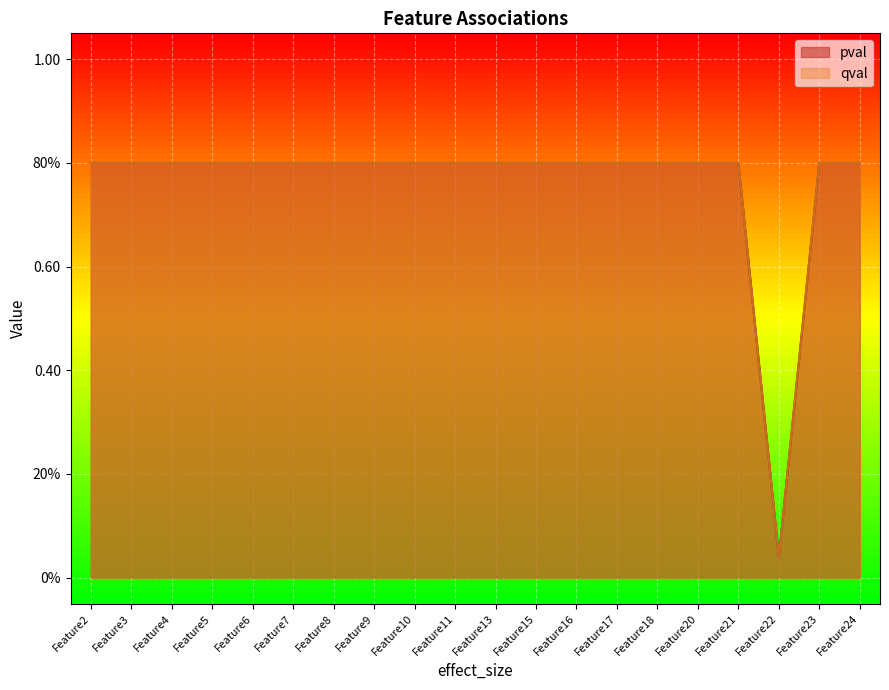

Which series changed the most between Feature5 and Feature16?

pval